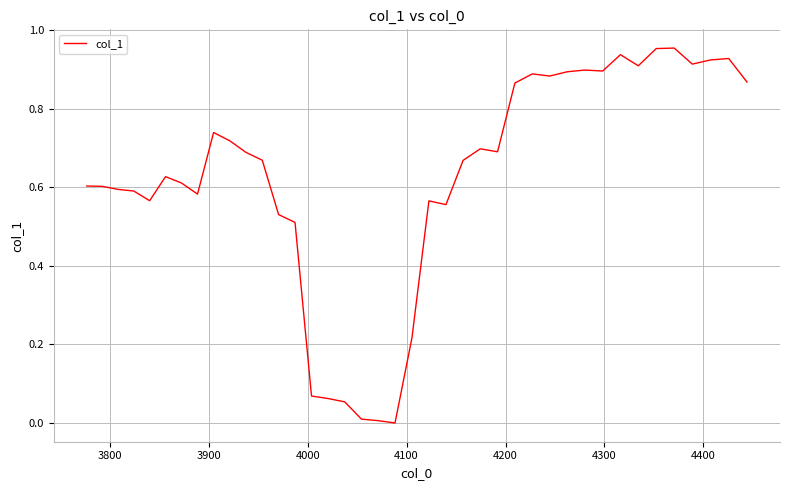

Does the chart display data point markers on the line(s)?

No